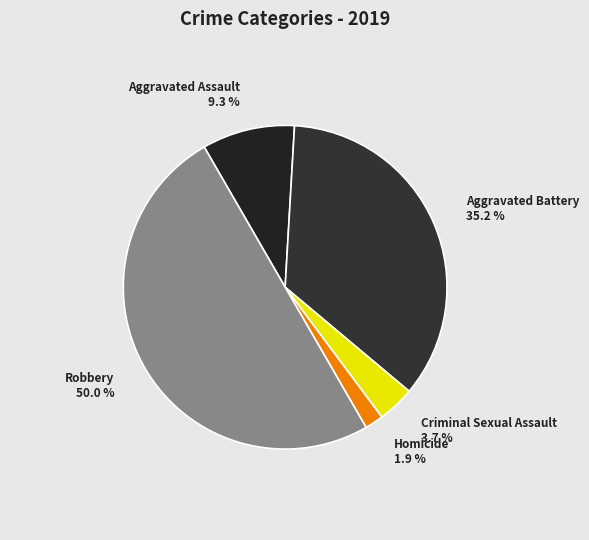

How many slices are in this pie chart?

5